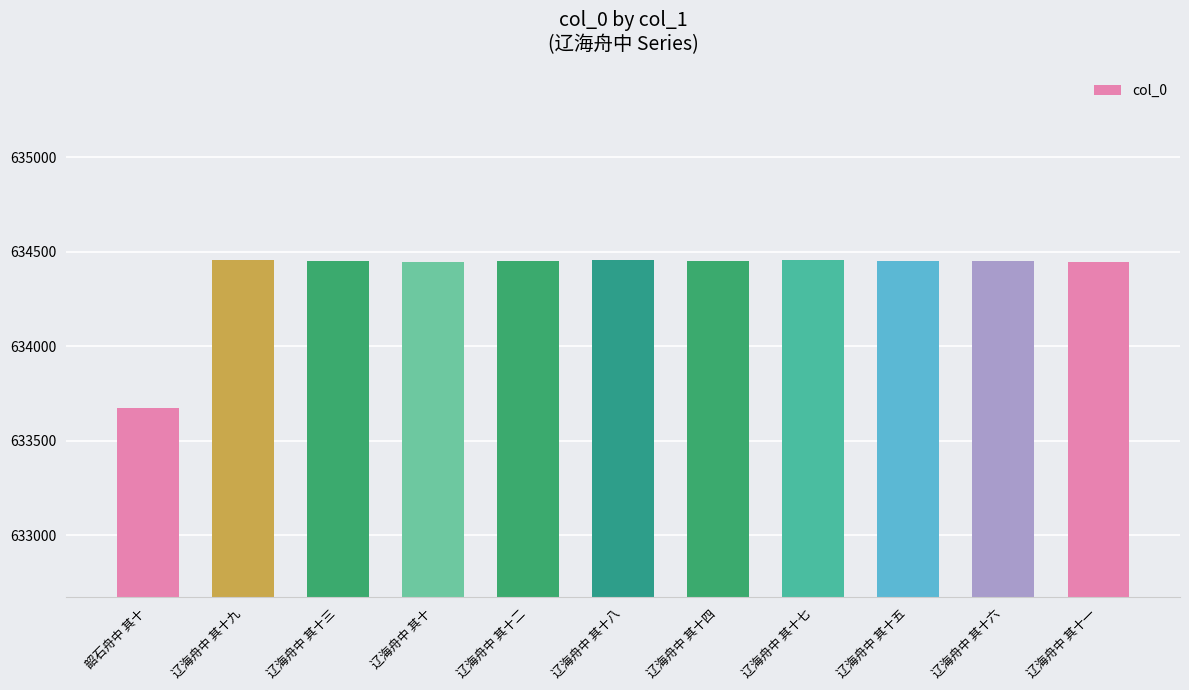

Approximately how many times larger is the value at 辽海舟中 其十八 compared to 辽海舟中 其十七?

1.0